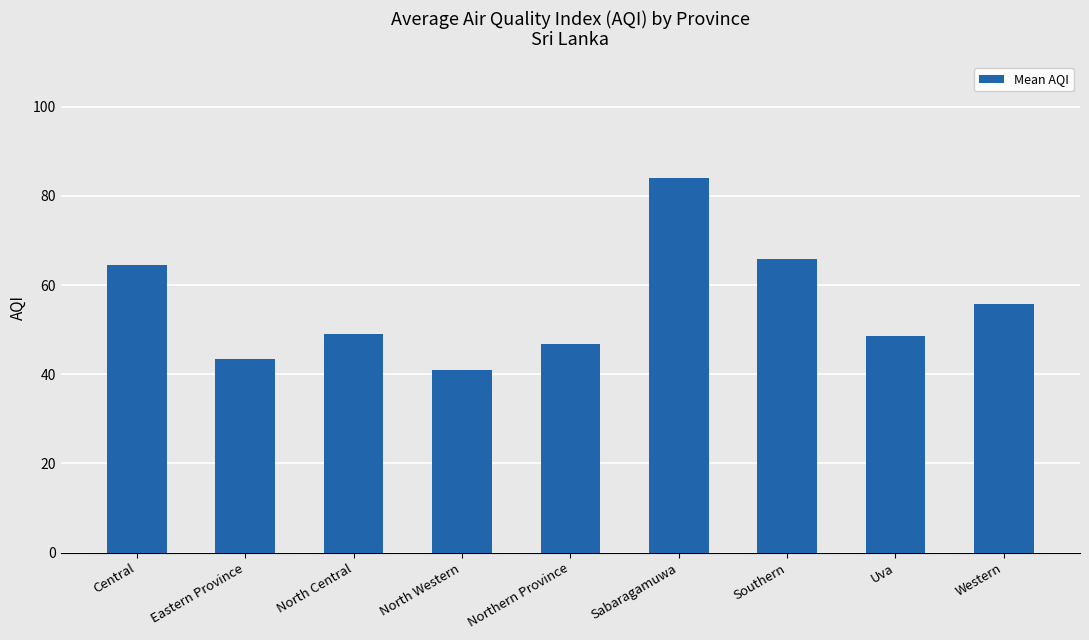

What is the difference between the maximum and minimum values?

43.0